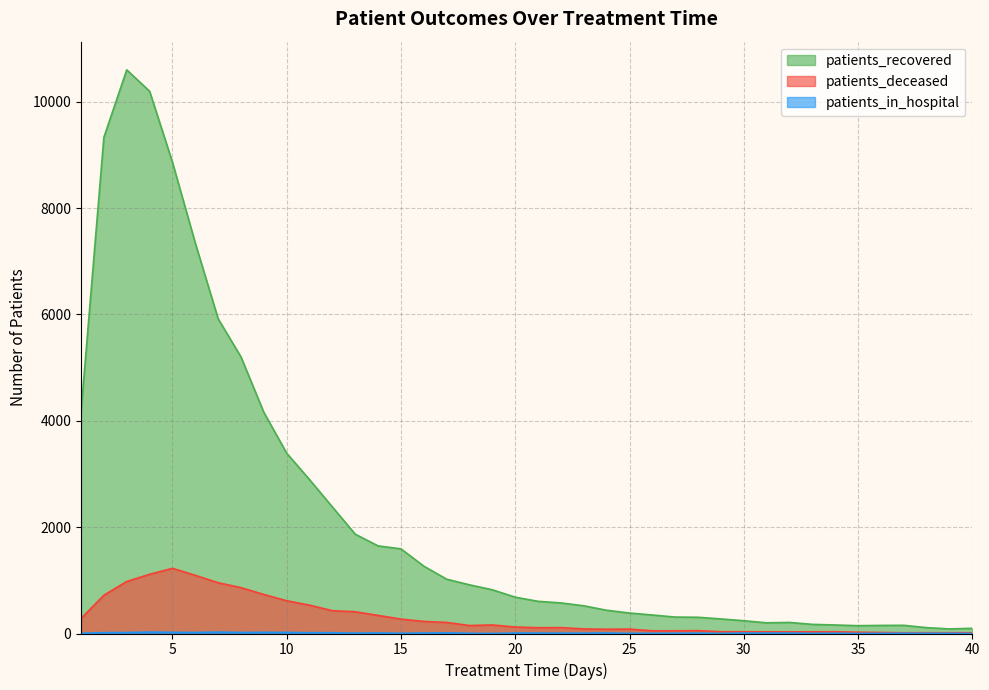

Which series changed the most between 17 and 40?

patients_recovered